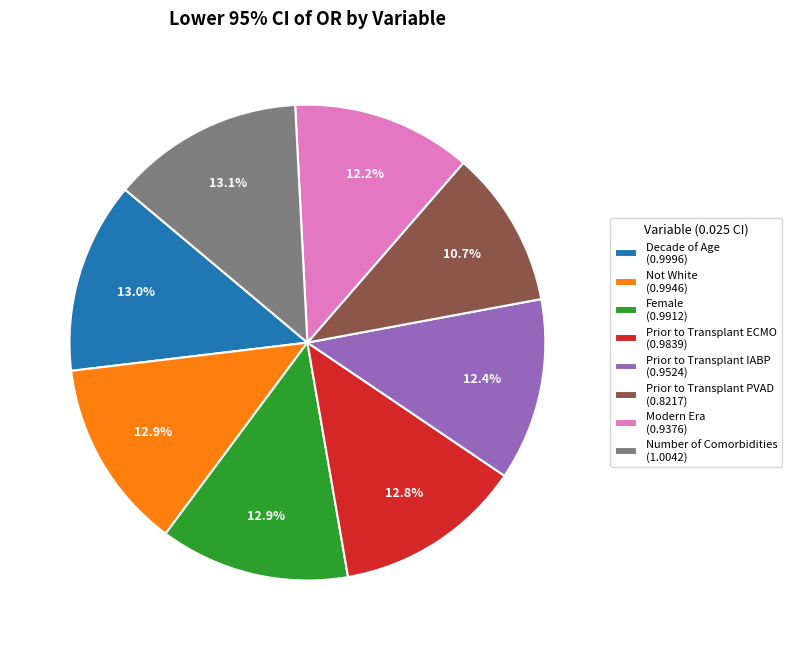

What percentage is NOT represented by Number of Comorbidities?

86.9%